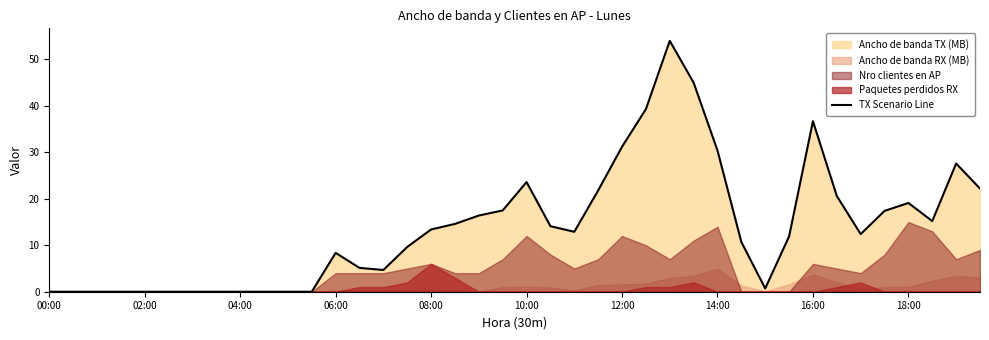

How many points are lower than both their immediate neighbors (excluding endpoints)?

5